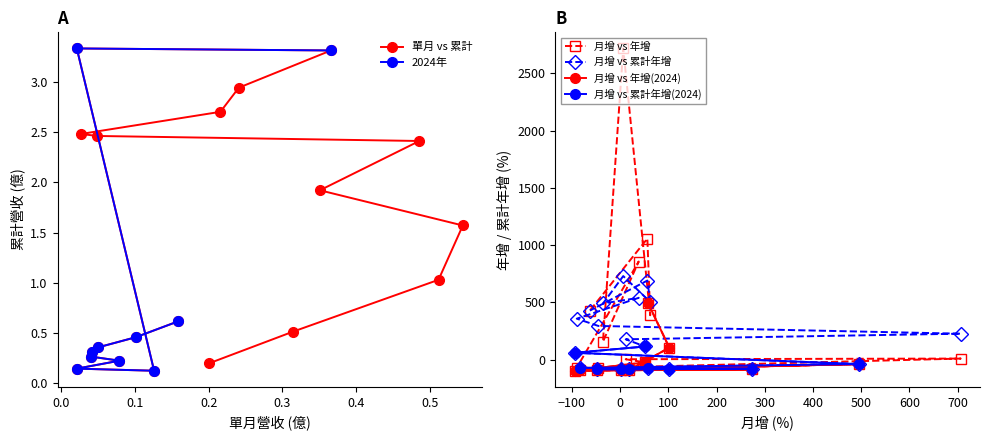

How many values in 累計年增(%) are above zero?

12